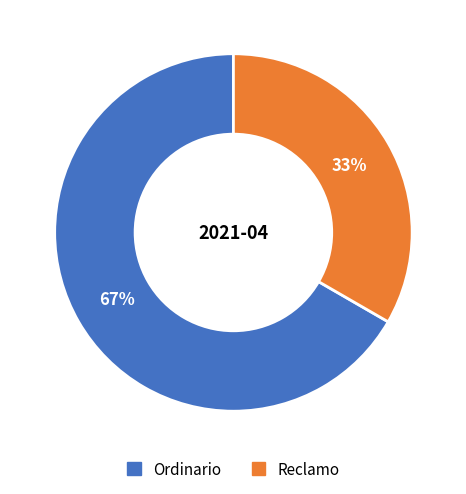

Which category accounts for the majority?

Ordinario